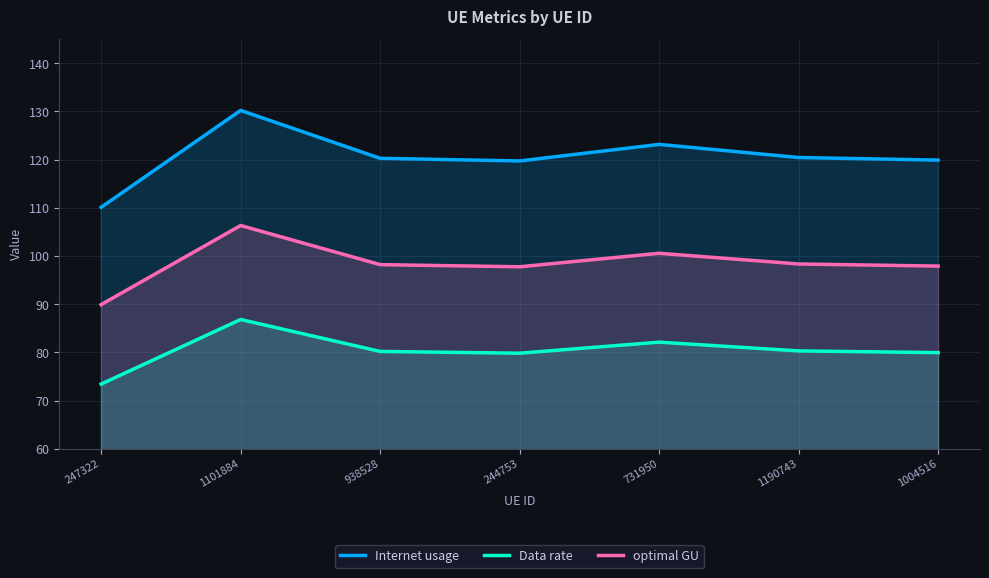

Which series changed the most between 244753 and 1190743?

Internet usage